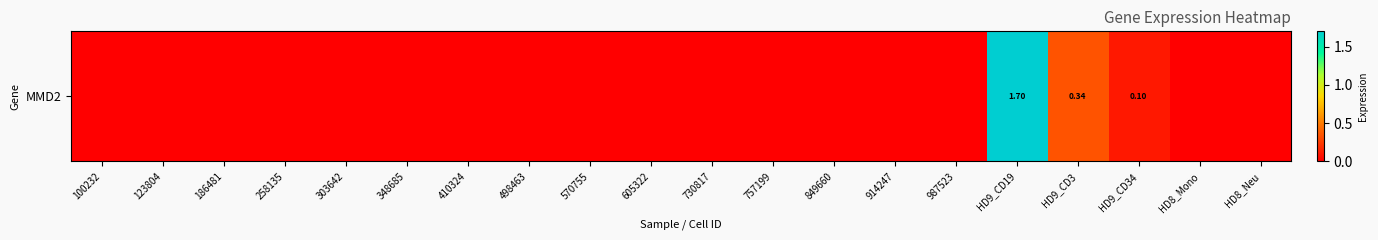

Reading right to left, transcribe all the data shown in this chart.

HD8_Neu=0.0	HD8_Mono=0.0	HD9_CD34=0.1	HD9_CD3=0.3	HD9_CD19=1.7	987523=0.0	914247=0.0	849660=0.0	757199=0.0	730817=0.0	605322=0.0	570755=0.0	498463=0.0	410324=0.0	348685=0.0	303642=0.0	258135=0.0	186481=0.0	123804=0.0	100232=0.0